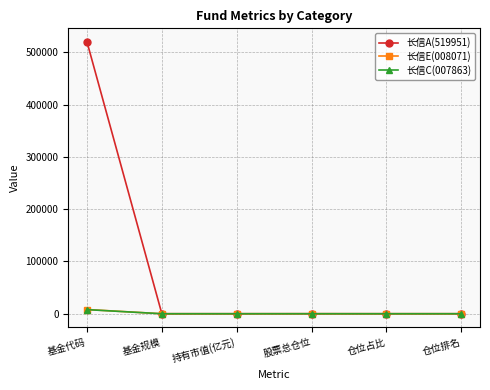

The value of 长信E(008071) at 持有市值(亿元) is 0.0. True or false?

True